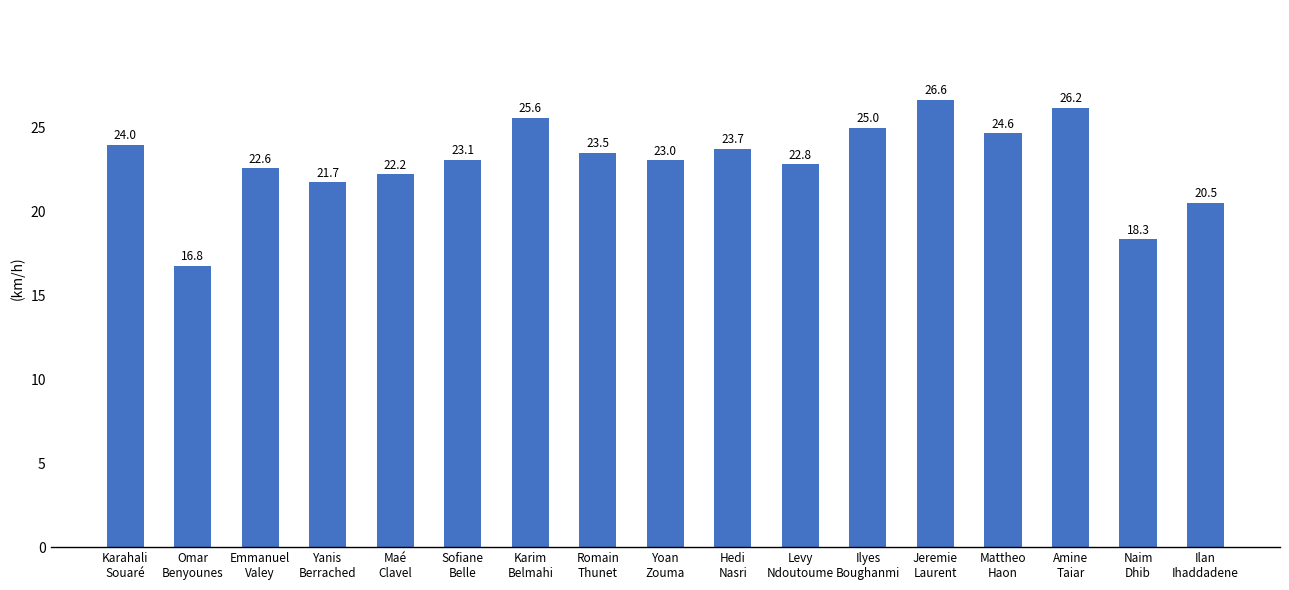

What is the change in value from Omar
Benyounes to Ilyes
Boughanmi?

+8.2